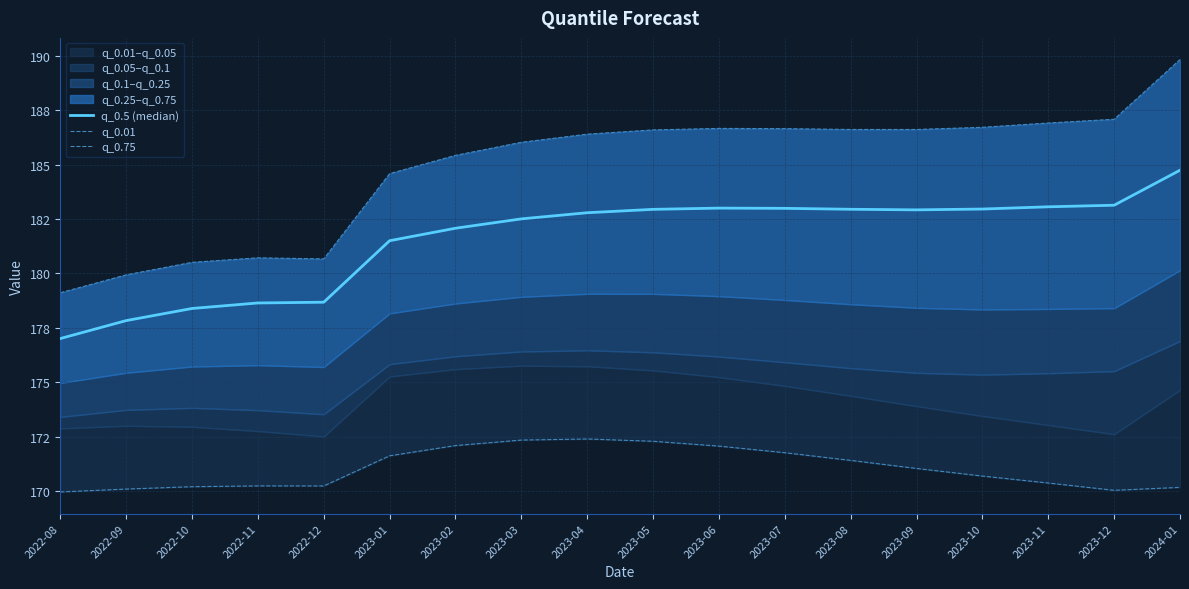

At which label does q_0.5 (median) first exceed 182?

2023-02